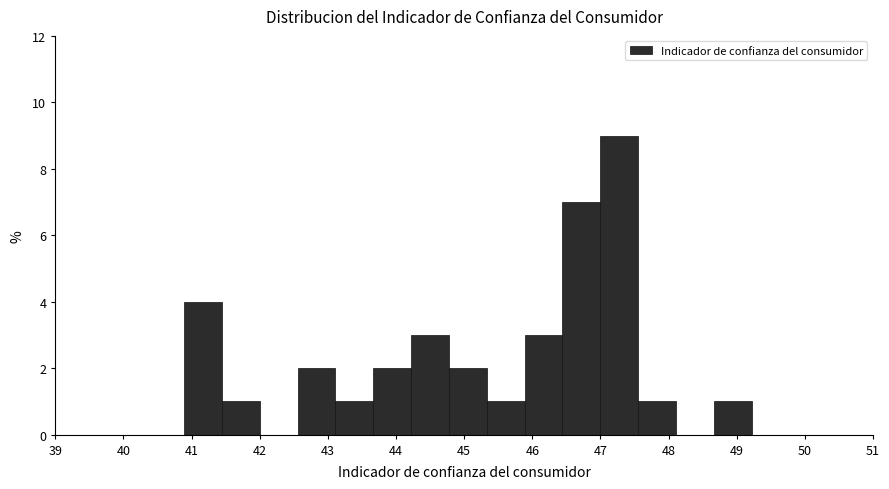

Reading left to right, list every bar in this chart as the range it spans on the x-axis followed by its height. Neither the bar edges nor the heights are printed on the chart, so give them approximately, as read against the axes.

40.9 to 41.4: 4
41.4 to 42.0: 1
42.0 to 42.6: 0
42.6 to 43.1: 2
43.1 to 43.7: 1
43.7 to 44.2: 2
44.2 to 44.8: 3
44.8 to 45.3: 2
45.3 to 45.9: 1
45.9 to 46.4: 3
46.4 to 47.0: 7
47.0 to 47.6: 9
47.6 to 48.1: 1
48.1 to 48.7: 0
48.7 to 49.2: 1